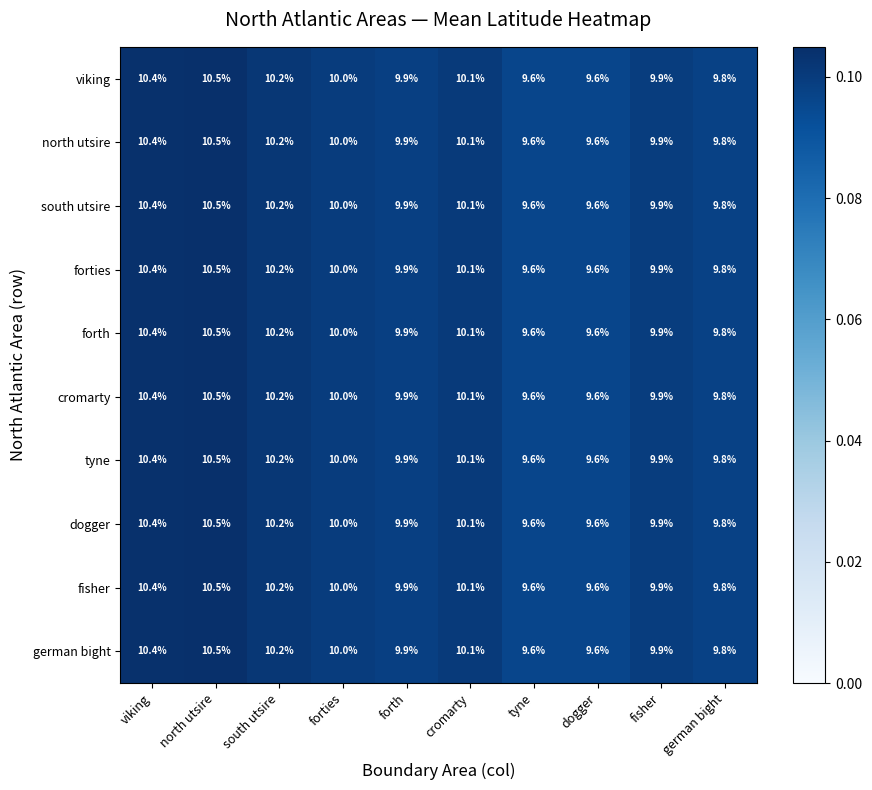

What is the difference between the german bight values at tyne and cromarty?

0.5